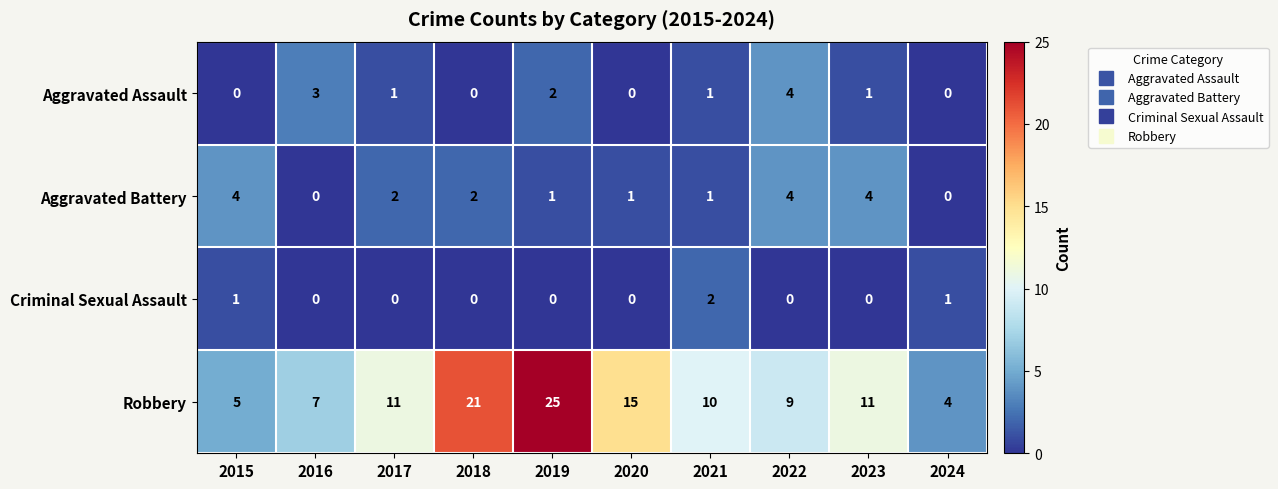

Which series has the widest spread of values?

Robbery